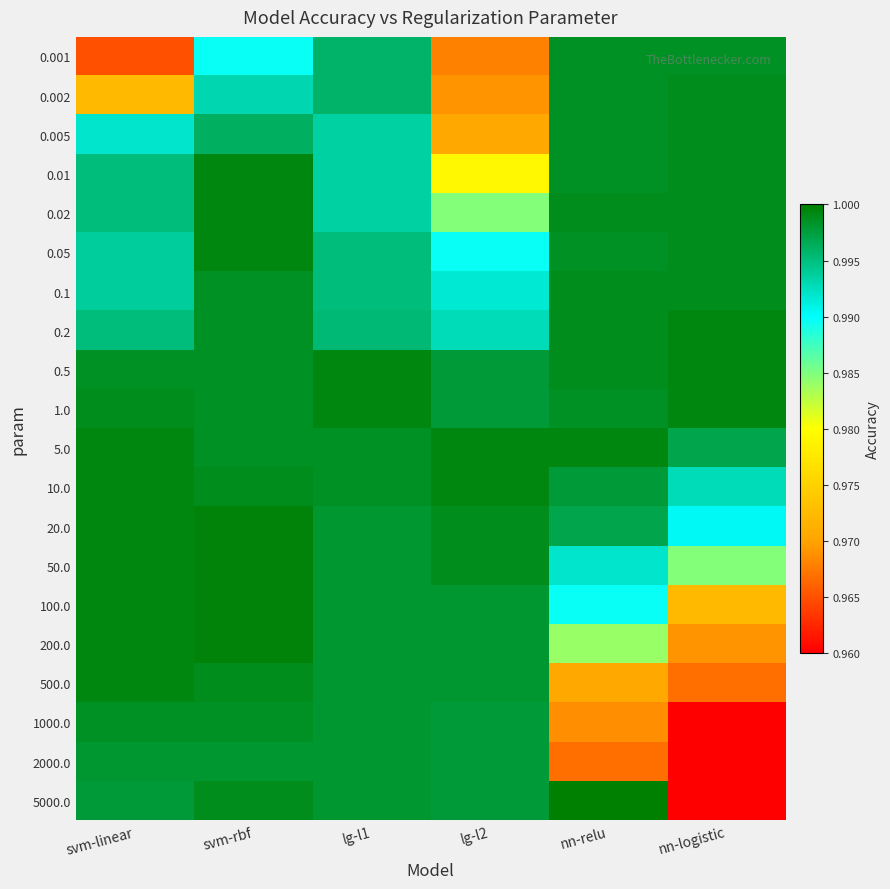

Reading left to right, transcribe all the data shown in this chart.

0.001: svm-linear=1.0	svm-rbf=1.0	lg-l1=1.0	lg-l2=1.0	nn-relu=1.0	nn-logistic=1.0
0.002: svm-linear=1.0	svm-rbf=1.0	lg-l1=1.0	lg-l2=1.0	nn-relu=1.0	nn-logistic=1.0
0.005: svm-linear=1.0	svm-rbf=1.0	lg-l1=1.0	lg-l2=1.0	nn-relu=1.0	nn-logistic=1.0
0.01: svm-linear=1.0	svm-rbf=1.0	lg-l1=1.0	lg-l2=1.0	nn-relu=1.0	nn-logistic=1.0
0.02: svm-linear=1.0	svm-rbf=1.0	lg-l1=1.0	lg-l2=1.0	nn-relu=1.0	nn-logistic=1.0
0.05: svm-linear=1.0	svm-rbf=1.0	lg-l1=1.0	lg-l2=1.0	nn-relu=1.0	nn-logistic=1.0
0.1: svm-linear=1.0	svm-rbf=1.0	lg-l1=1.0	lg-l2=1.0	nn-relu=1.0	nn-logistic=1.0
0.2: svm-linear=1.0	svm-rbf=1.0	lg-l1=1.0	lg-l2=1.0	nn-relu=1.0	nn-logistic=1.0
0.5: svm-linear=1.0	svm-rbf=1.0	lg-l1=1.0	lg-l2=1.0	nn-relu=1.0	nn-logistic=1.0
1.0: svm-linear=1.0	svm-rbf=1.0	lg-l1=1.0	lg-l2=1.0	nn-relu=1.0	nn-logistic=1.0
5.0: svm-linear=1.0	svm-rbf=1.0	lg-l1=1.0	lg-l2=1.0	nn-relu=1.0	nn-logistic=1.0
10.0: svm-linear=1.0	svm-rbf=1.0	lg-l1=1.0	lg-l2=1.0	nn-relu=1.0	nn-logistic=1.0
20.0: svm-linear=1.0	svm-rbf=1.0	lg-l1=1.0	lg-l2=1.0	nn-relu=1.0	nn-logistic=1.0
50.0: svm-linear=1.0	svm-rbf=1.0	lg-l1=1.0	lg-l2=1.0	nn-relu=1.0	nn-logistic=1.0
100.0: svm-linear=1.0	svm-rbf=1.0	lg-l1=1.0	lg-l2=1.0	nn-relu=1.0	nn-logistic=1.0
200.0: svm-linear=1.0	svm-rbf=1.0	lg-l1=1.0	lg-l2=1.0	nn-relu=1.0	nn-logistic=1.0
500.0: svm-linear=1.0	svm-rbf=1.0	lg-l1=1.0	lg-l2=1.0	nn-relu=1.0	nn-logistic=1.0
1000.0: svm-linear=1.0	svm-rbf=1.0	lg-l1=1.0	lg-l2=1.0	nn-relu=1.0	nn-logistic=0.0
2000.0: svm-linear=1.0	svm-rbf=1.0	lg-l1=1.0	lg-l2=1.0	nn-relu=1.0	nn-logistic=0.0
5000.0: svm-linear=1.0	svm-rbf=1.0	lg-l1=1.0	lg-l2=1.0	nn-relu=1.0	nn-logistic=0.0